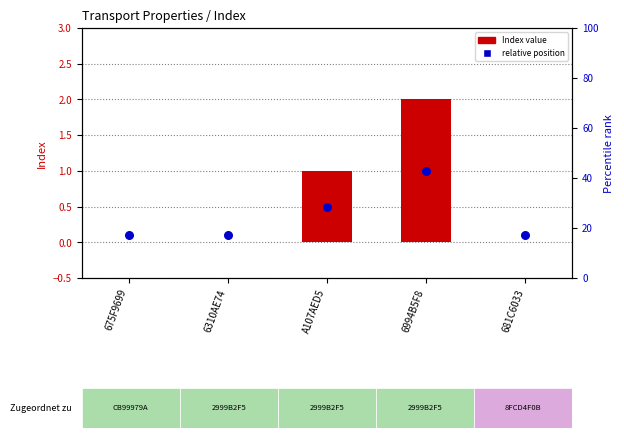

Is the value of relative position at 6994B5F8 greater than the value of Index value at A107AED5?

No